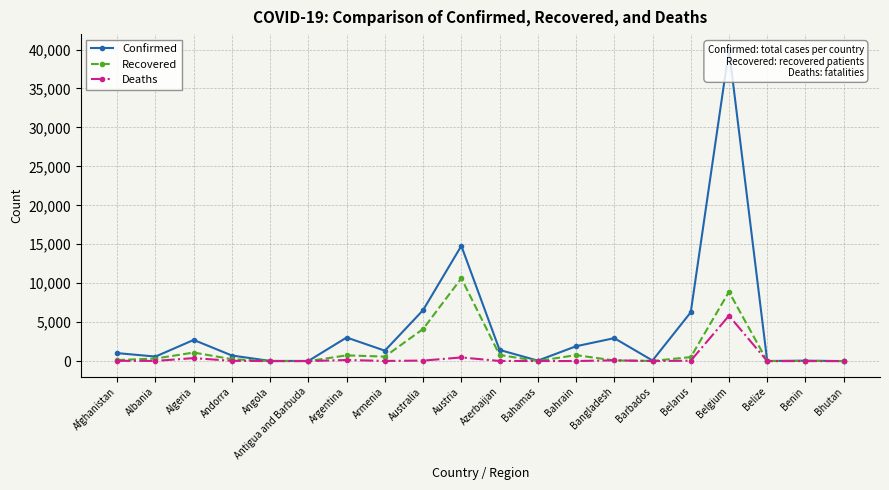

What is the value of the Deaths point at the 9th from the left?

67